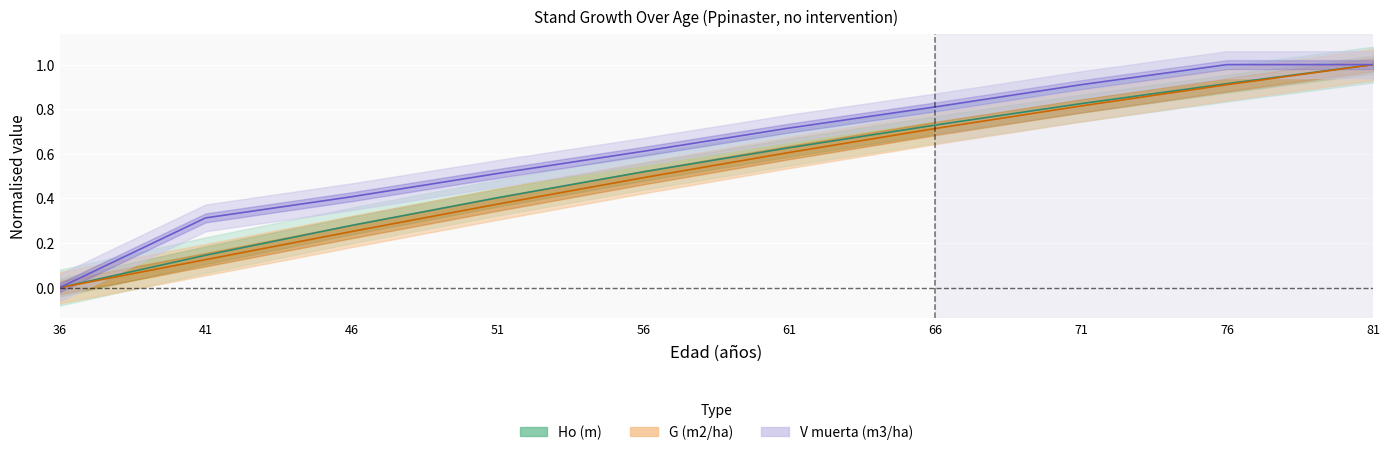

Which series changed the most between 36 and 61?

V muerta (m3/ha)